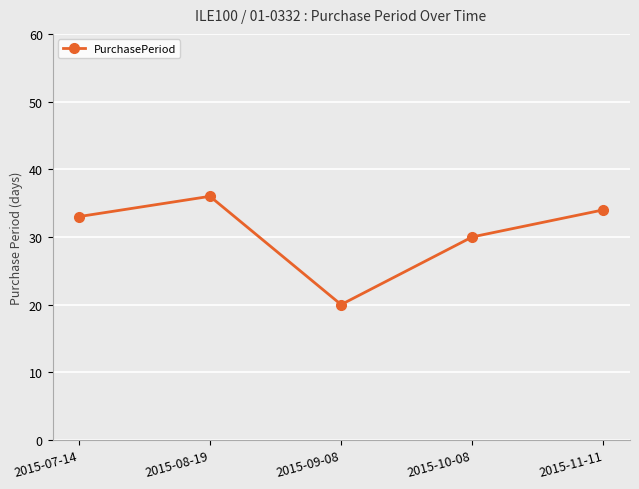

What is the smallest value displayed?

20